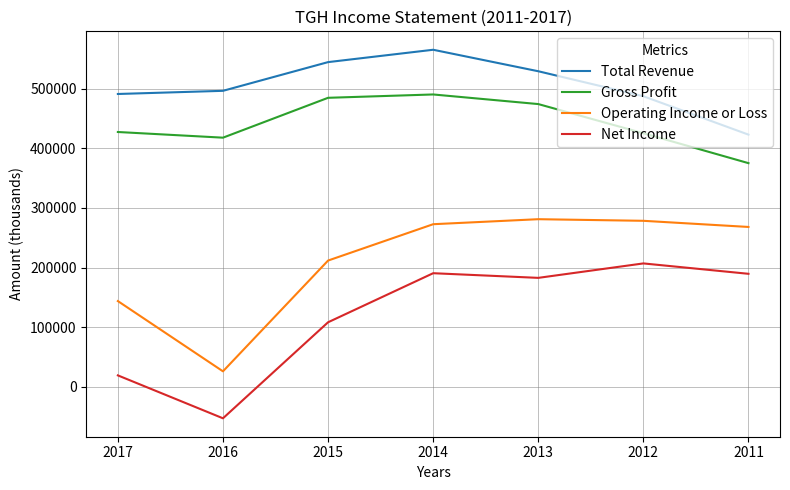

At 2015, list the series in order from smallest to largest.

Net Income, Operating Income or Loss, Gross Profit, Total Revenue